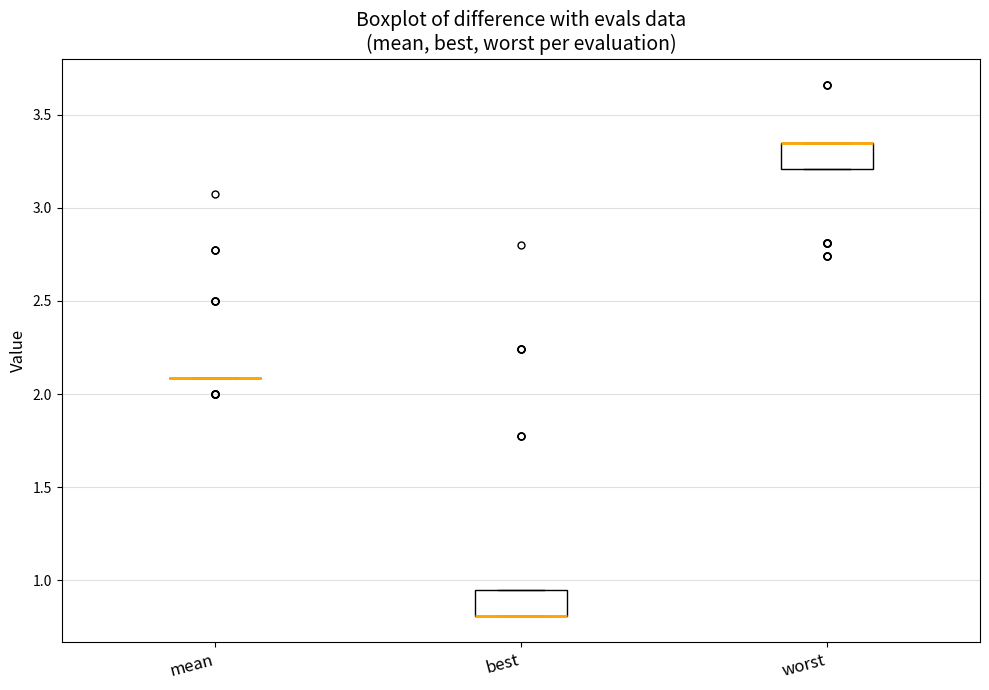

Reading left to right, transcribe this box plot: for each box, give where its median line is, the range the box spans, and where its two whiskers end, as read against the y-axis. The values are not printed on the chart, so give them approximately, as read against the axis.

mean: box collapsed to a line at 2.10, whiskers 2.10 to 2.10
best: median 0.80 (drawn on the box's lower edge), box 0.80 to 0.95, whiskers 0.80 to 0.95
worst: median 3.35 (drawn on the box's upper edge), box 3.20 to 3.35, whiskers 3.20 to 3.35